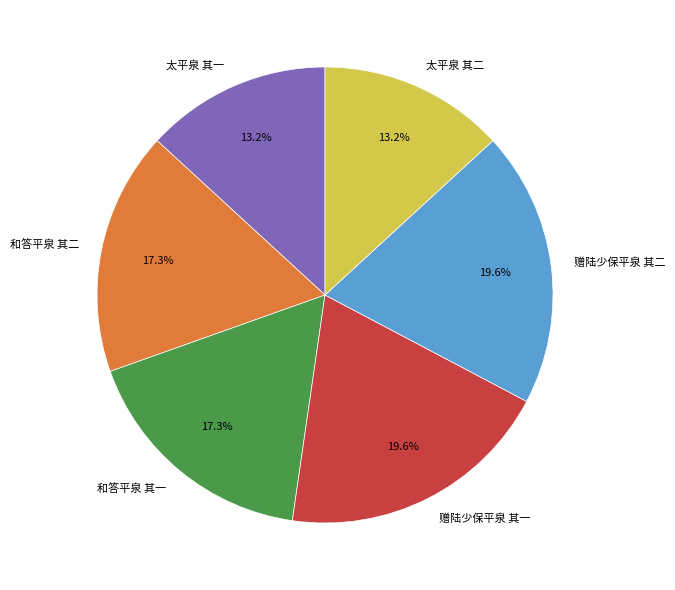

True or false: 太平泉 其一 accounts for 13% of the total.

True